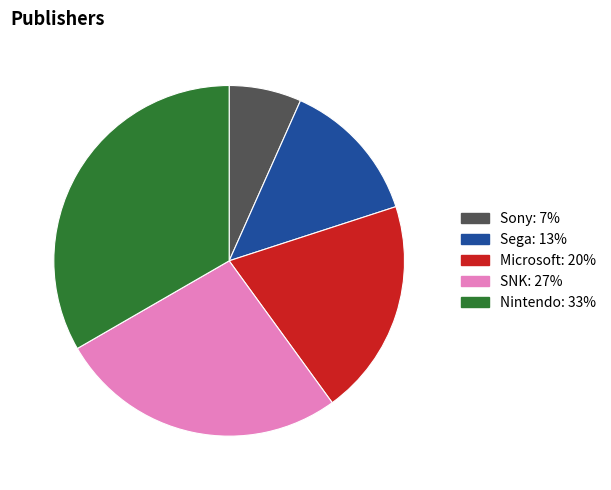

What is the smallest slice in the pie chart?

Sony